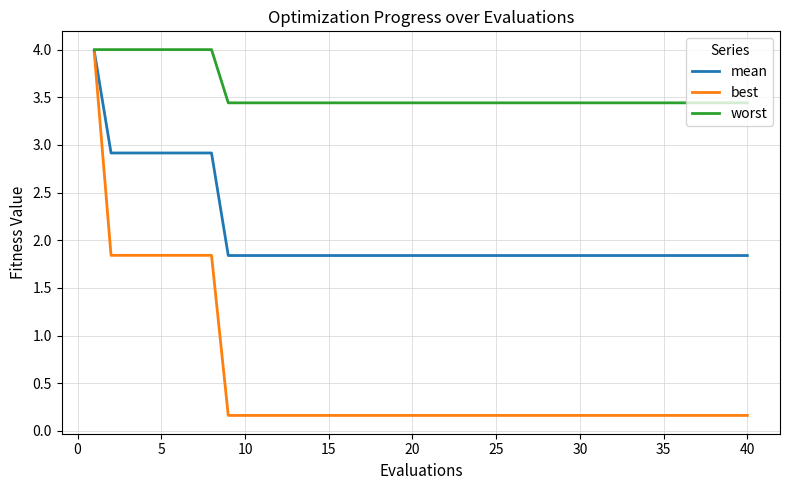

Reading left to right, transcribe all the data shown in this chart.

mean: 4.0	2.9	2.9	2.9	2.9	2.9	2.9	2.9	1.8	1.8	1.8	1.8	1.8	1.8	1.8	1.8	1.8	1.8	1.8	1.8	1.8	1.8	1.8	1.8	1.8	1.8	1.8	1.8	1.8	1.8	1.8	1.8	1.8	1.8	1.8	1.8	1.8	1.8	1.8	1.8
best: 4.0	1.8	1.8	1.8	1.8	1.8	1.8	1.8	0.2	0.2	0.2	0.2	0.2	0.2	0.2	0.2	0.2	0.2	0.2	0.2	0.2	0.2	0.2	0.2	0.2	0.2	0.2	0.2	0.2	0.2	0.2	0.2	0.2	0.2	0.2	0.2	0.2	0.2	0.2	0.2
worst: 4.0	4.0	4.0	4.0	4.0	4.0	4.0	4.0	3.4	3.4	3.4	3.4	3.4	3.4	3.4	3.4	3.4	3.4	3.4	3.4	3.4	3.4	3.4	3.4	3.4	3.4	3.4	3.4	3.4	3.4	3.4	3.4	3.4	3.4	3.4	3.4	3.4	3.4	3.4	3.4